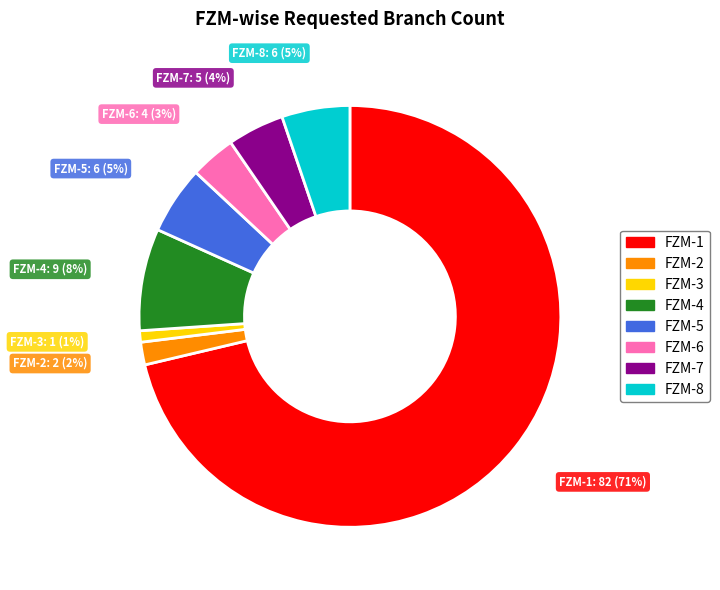

To the nearest percent, what is the combined percentage of FZM-3 and FZM-8?

6%